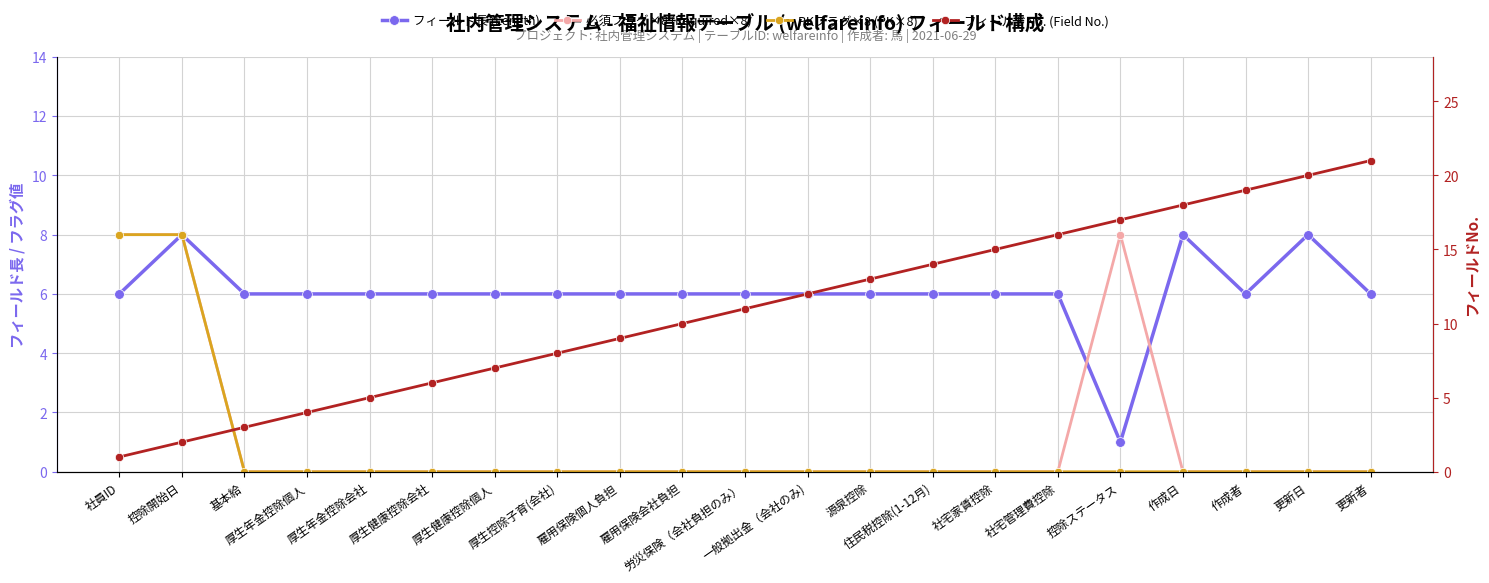

Which series has the largest range (max minus min)?

フィールドNo. (Field No.)